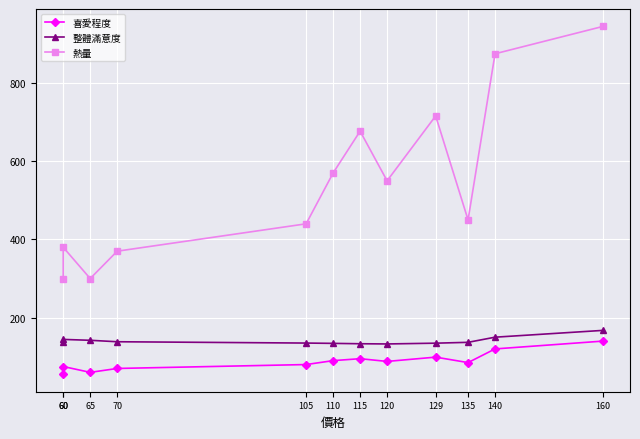

What is the value of the 整體滿意度 point at the 4th from the left?

138.3